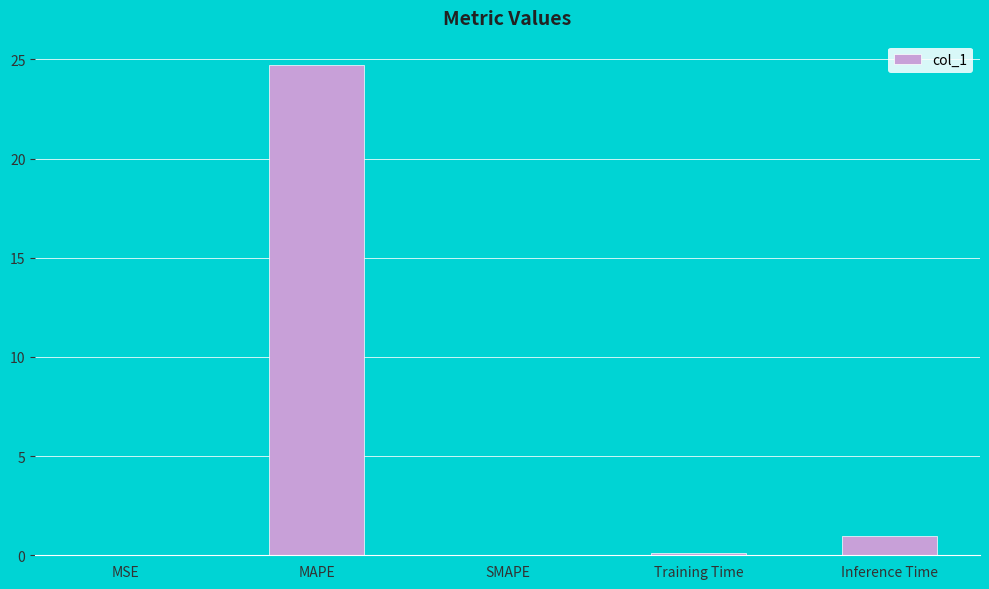

What is the greatest value displayed?

24.7